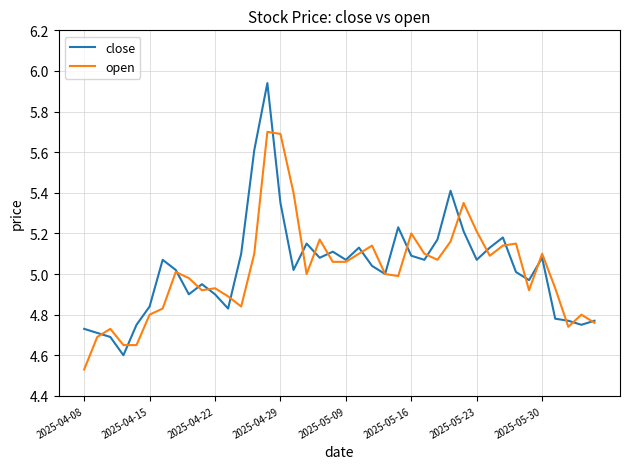

Which series has the widest spread of values?

close